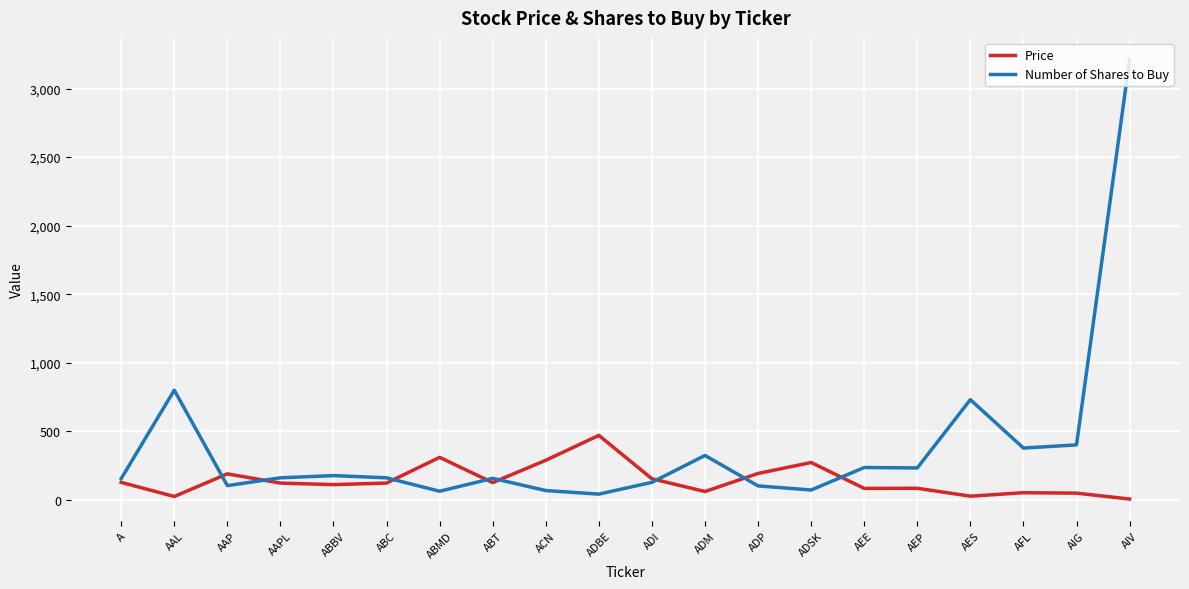

What are all the series names shown in the legend?

Price, Number of Shares to Buy